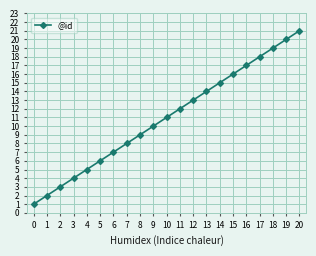

What is the minimum value shown in the chart?

1